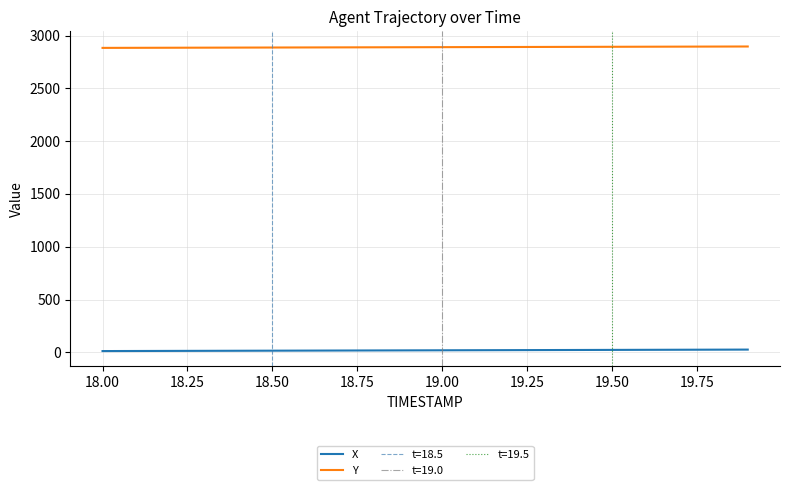

True or false: X and Y cross at least once.

False